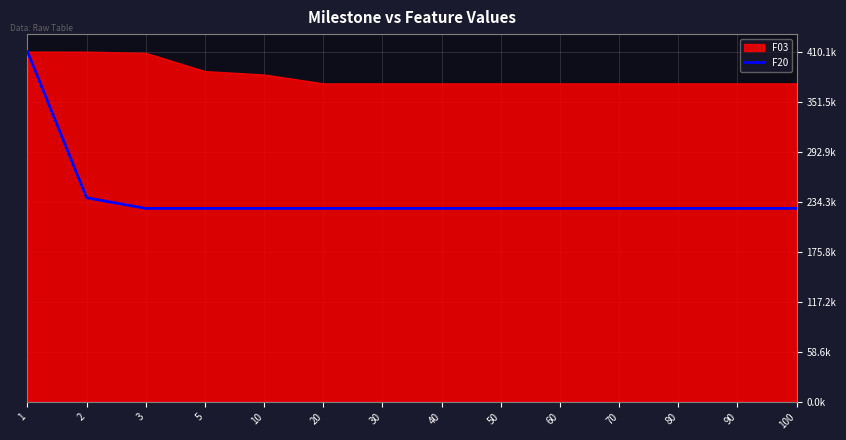

Does the chart display data point markers on the line(s)?

No